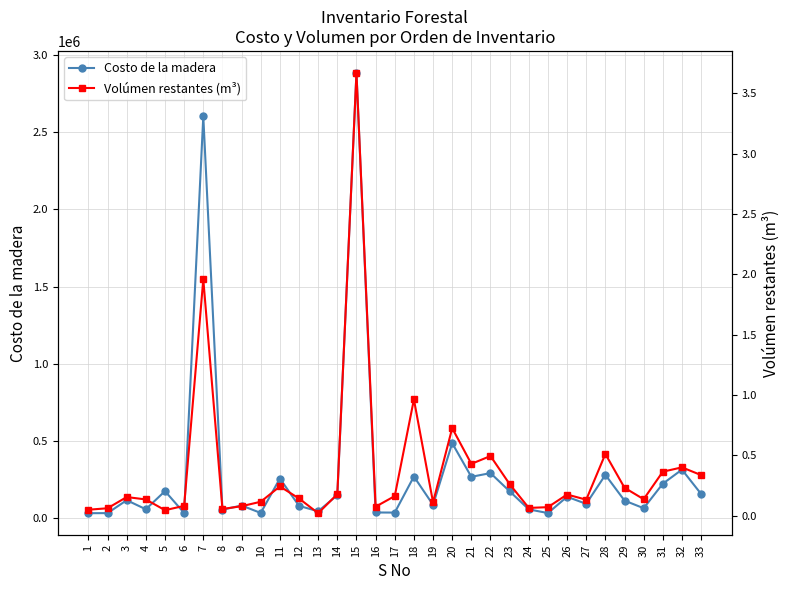

The value of Costo de la madera at 6 is 31487.8. True or false?

True